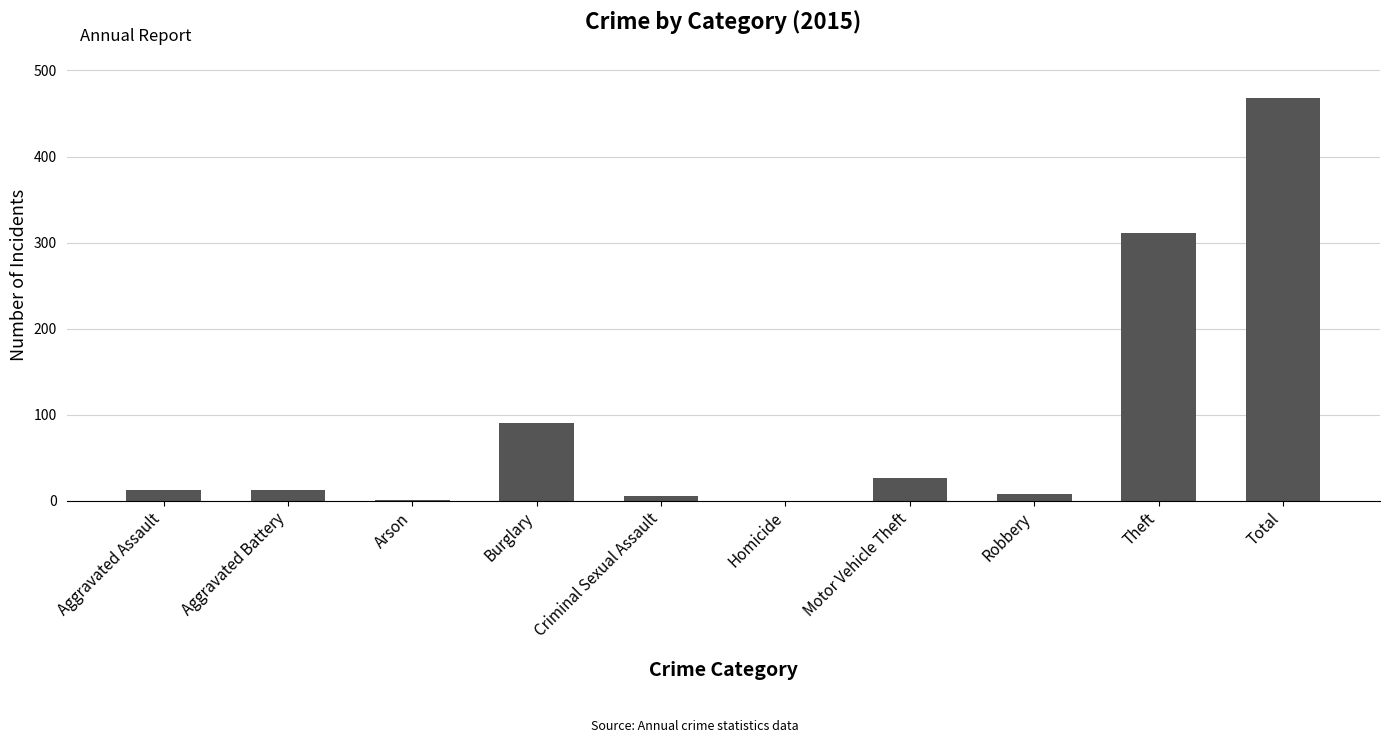

The value at Criminal Sexual Assault is 6. True or false?

True